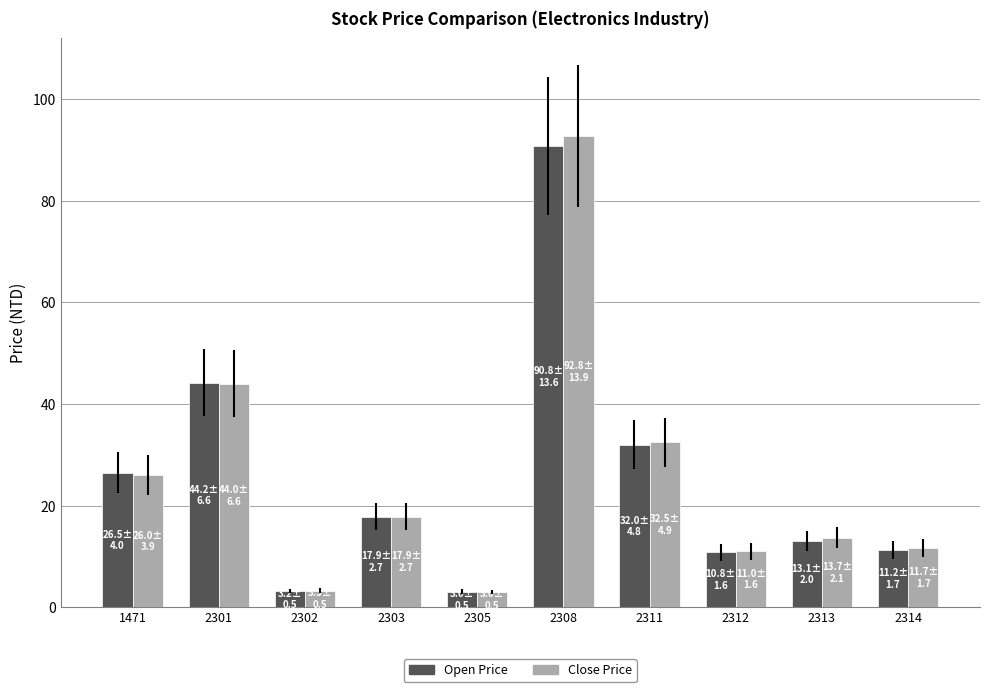

Is it true that Close Price equals 3.3 at 2302?

True